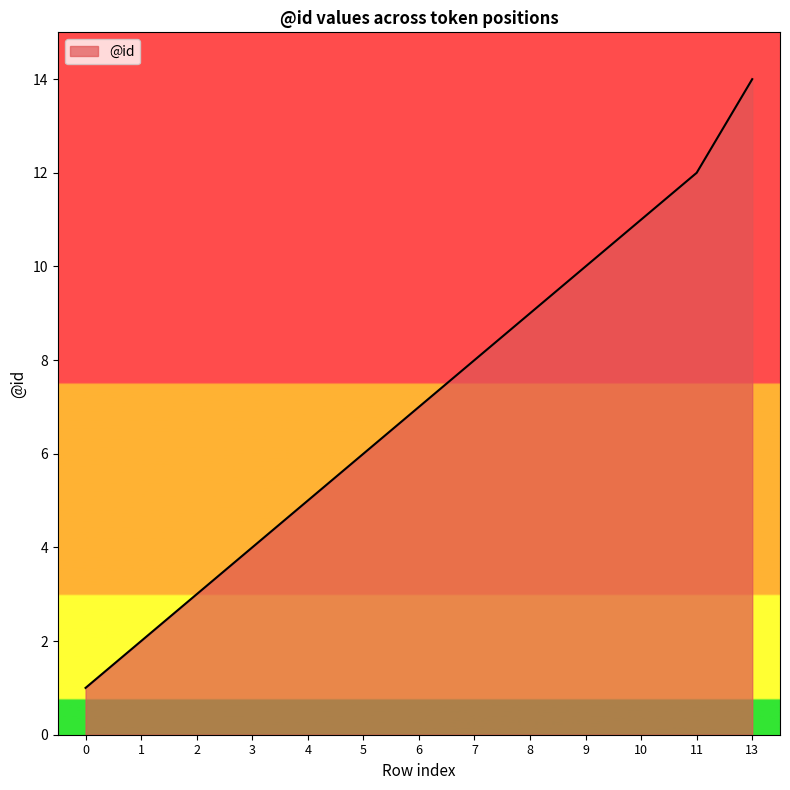

How many lines are shown in the chart?

1